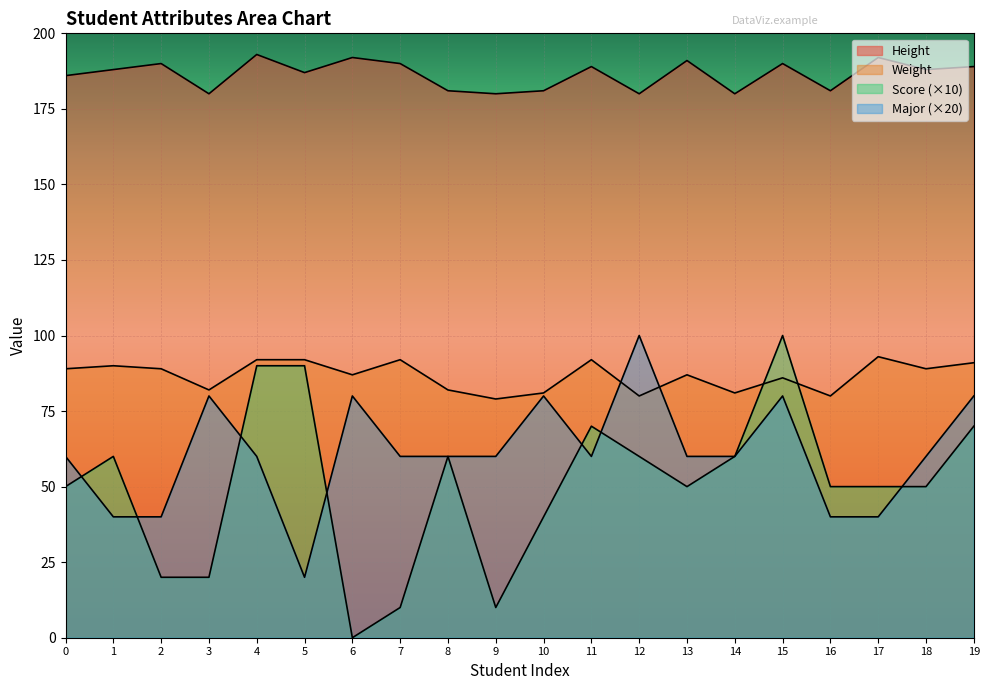

True or false: Score has a value of 10 at 9.

True